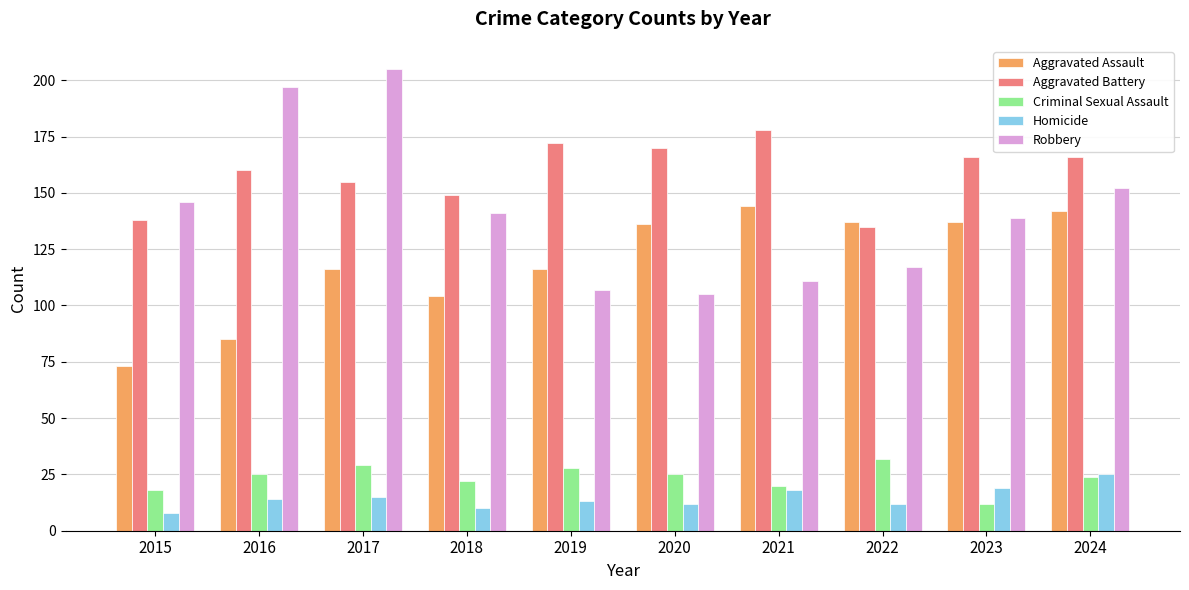

What is the difference between the highest and lowest values at 2018?

139